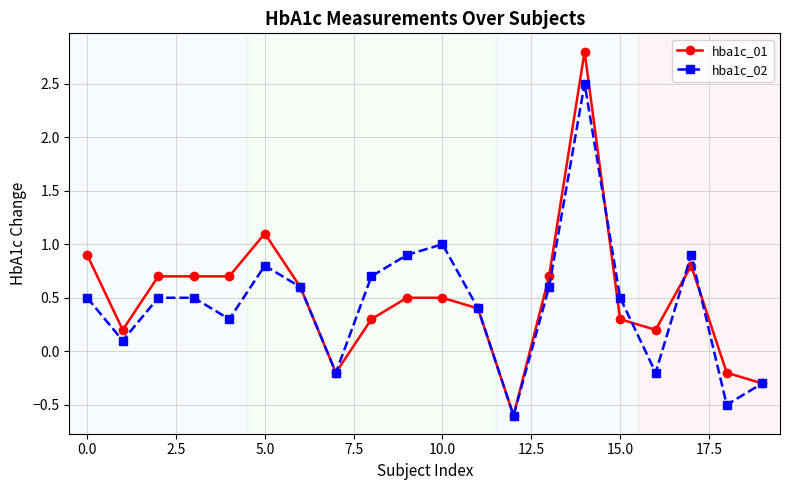

How many categories are shown in the chart?

20